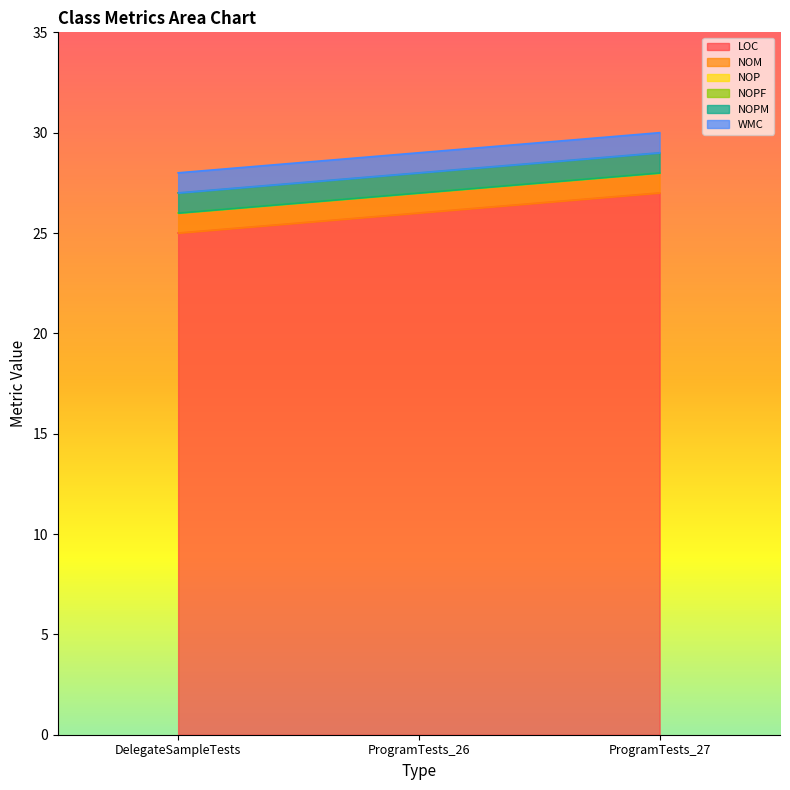

Rank the series by their maximum value, from lowest to highest.

NOP, NOPF, NOM, NOPM, WMC, LOC